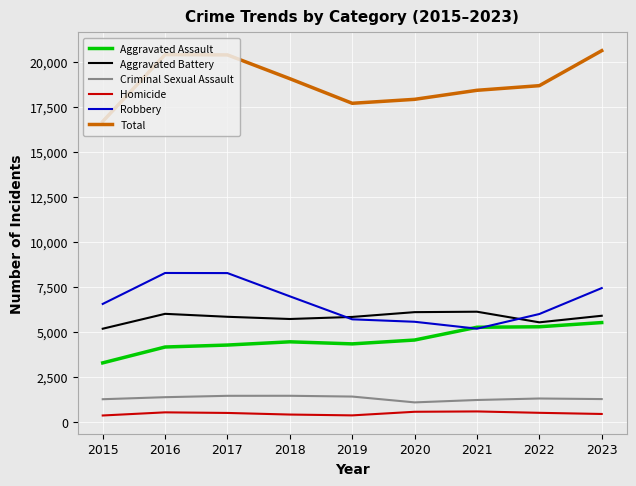

Is the value of Criminal Sexual Assault at 2015 greater than the value of Robbery at 2021?

No